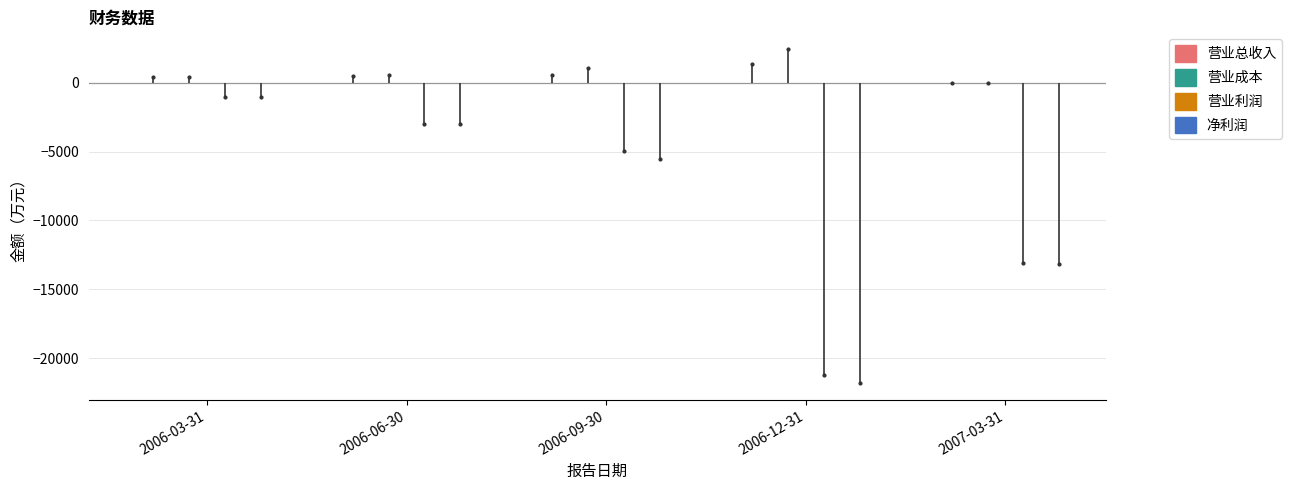

At 2006-06-30, list the series in order from largest to smallest.

营业成本, 营业总收入, 净利润, 营业利润